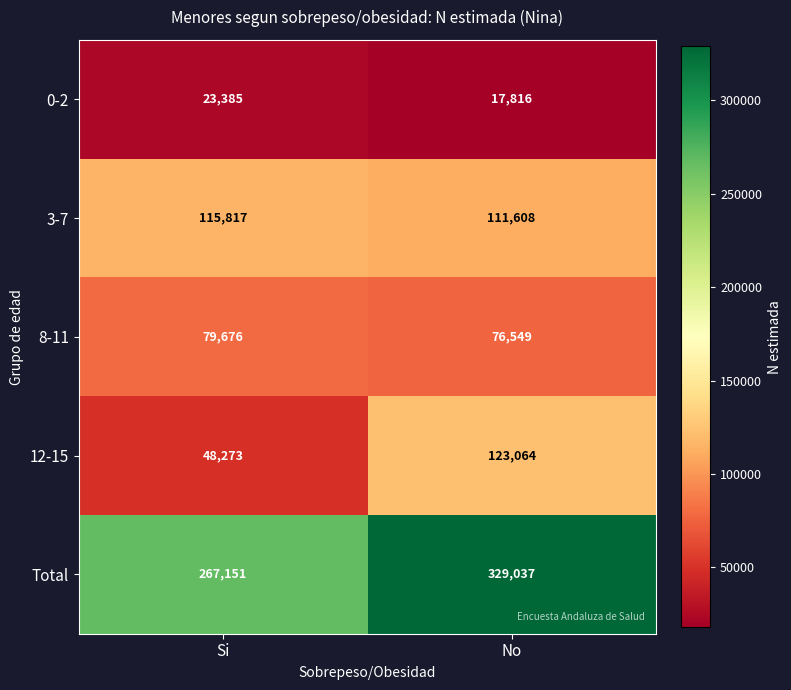

What is the sum of all 0-2 values?

41201